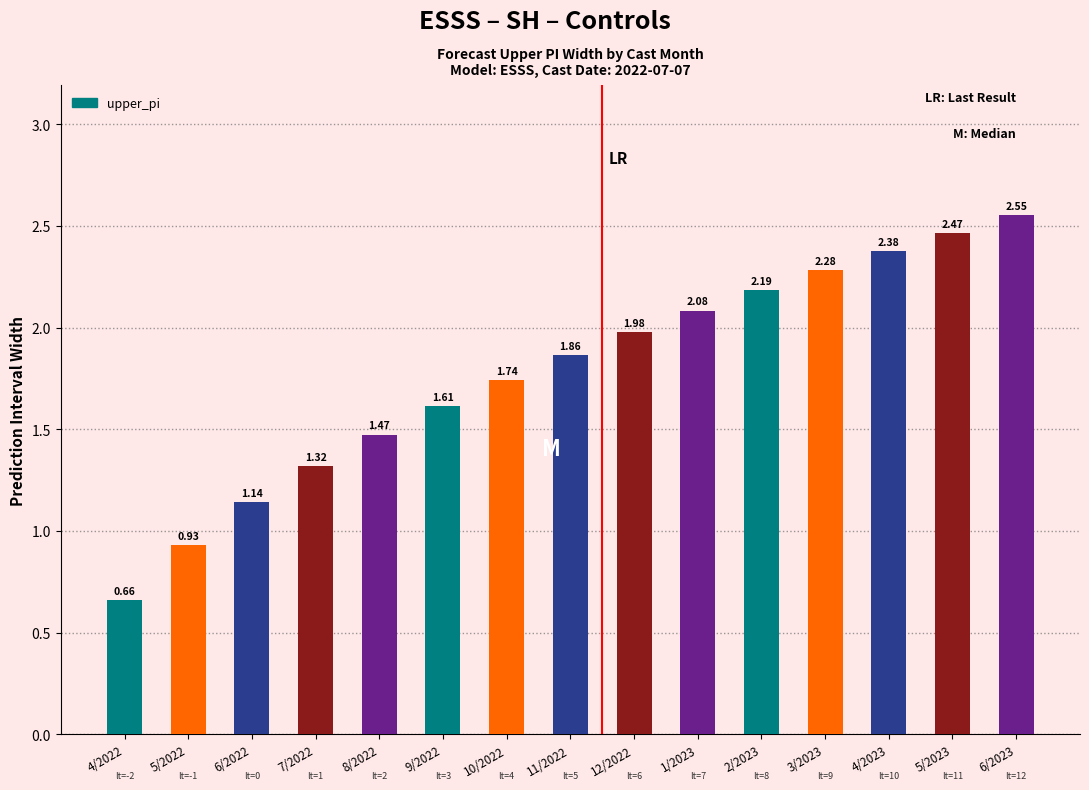

Count the number of data series in this chart.

1